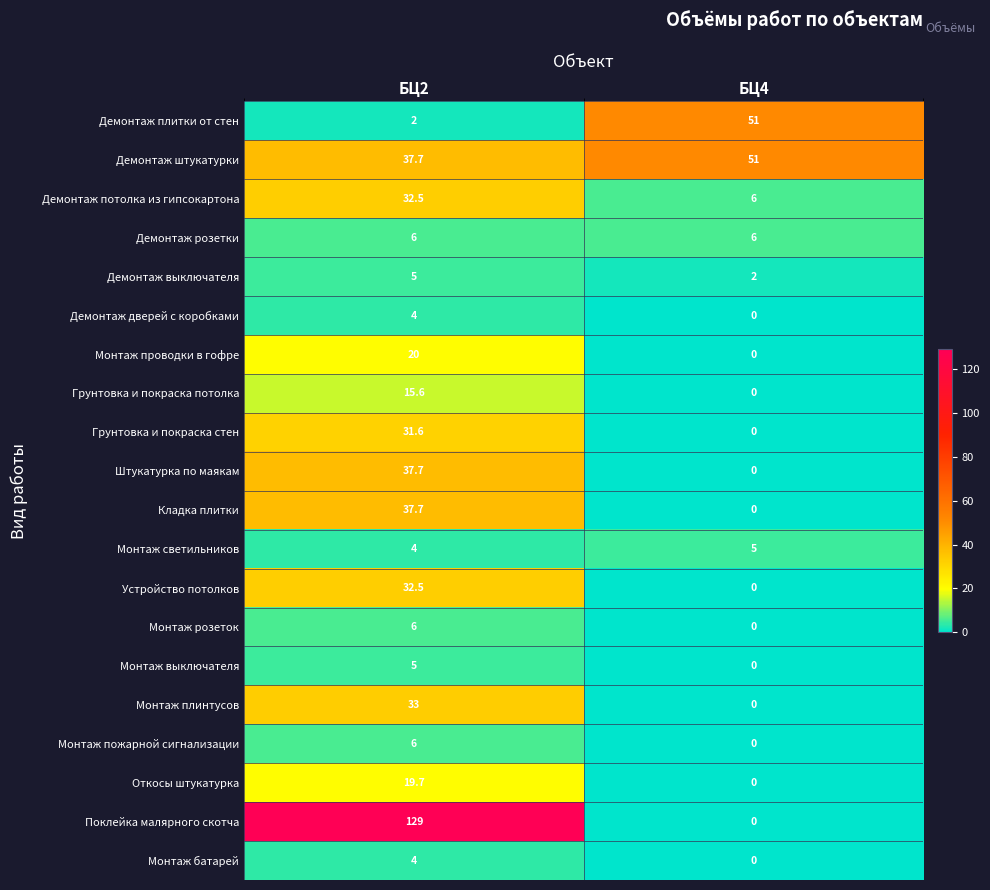

What is the sum of the Монтаж пожарной сигнализации values at БЦ4 and БЦ2?

6.0